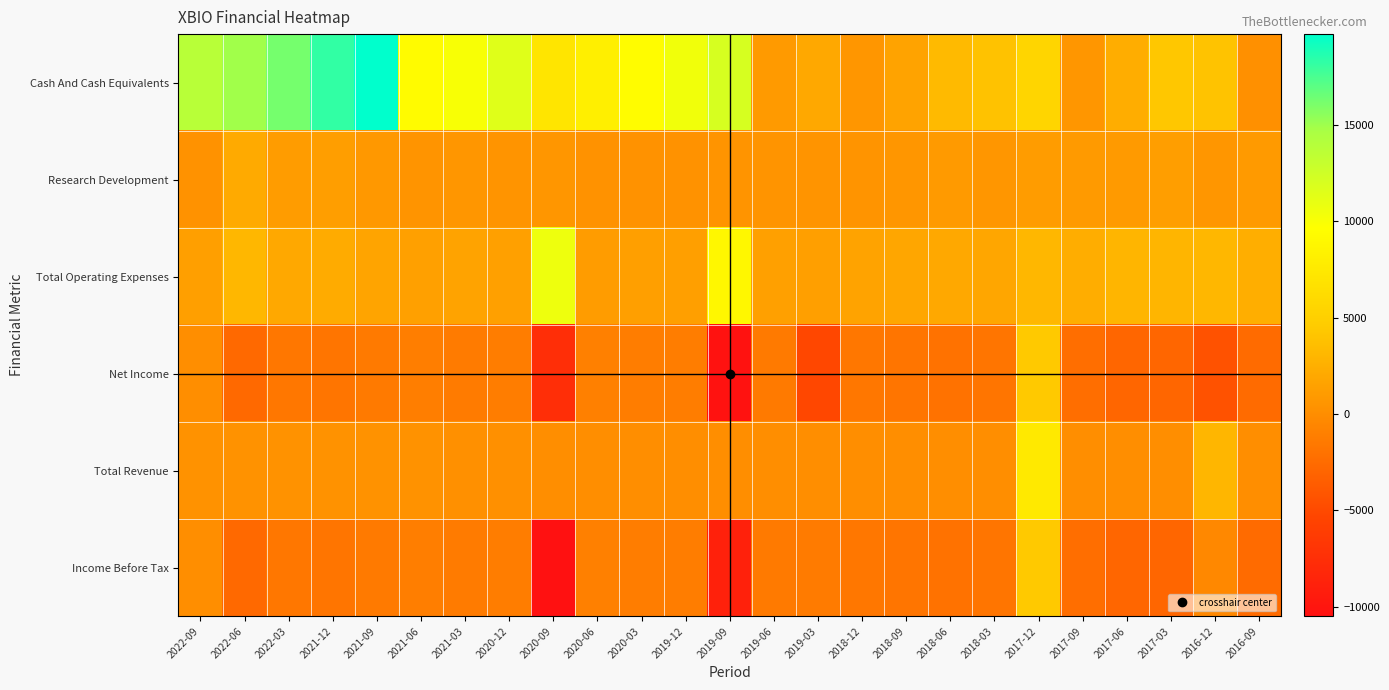

Which series has the largest total across all categories?

Cash And Cash Equivalents